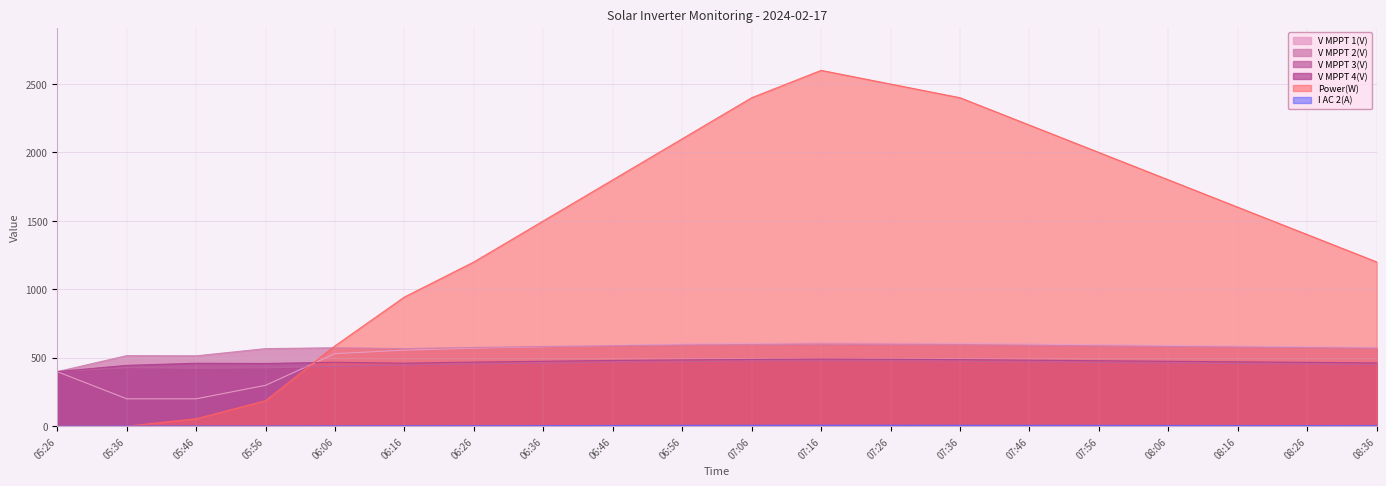

List the labels in order of V MPPT 1(V) value, smallest first.

05:46, 05:36, 05:56, 05:26, 06:06, 06:16, 06:26, 08:36, 06:36, 08:26, 08:16, 06:46, 08:06, 07:56, 06:56, 07:46, 07:06, 07:36, 07:26, 07:16